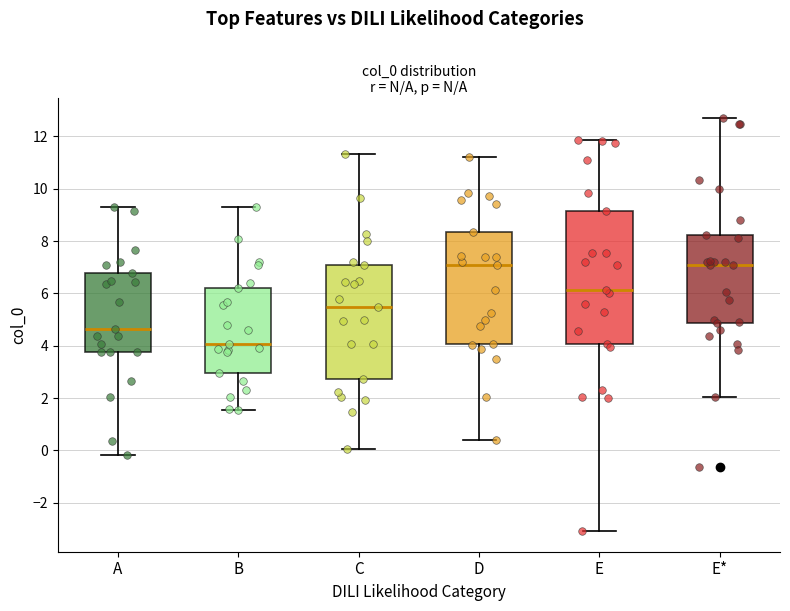

Where does the lower whisker of the box for C end on the y-axis? The values are not printed on the chart, so give them approximately, as read against the axis.

0.0